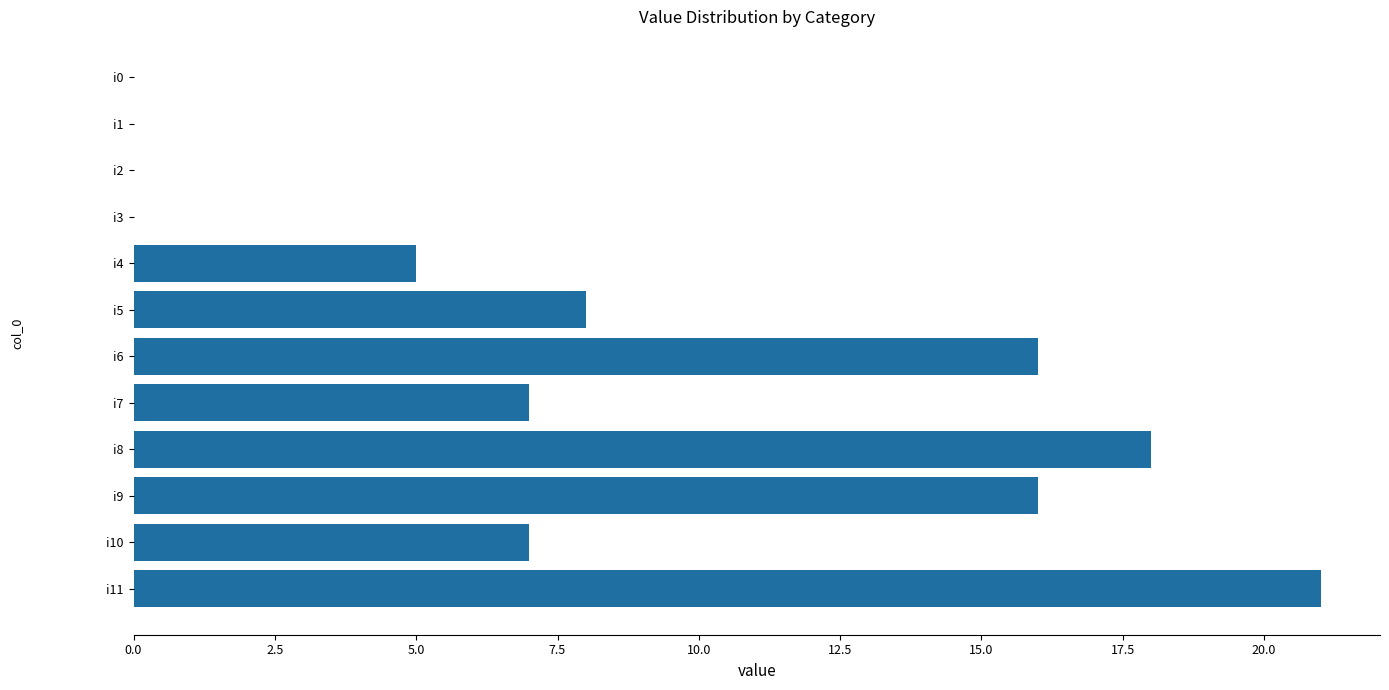

Reading top to bottom, list all the values displayed in this chart.

i0=0	i1=0	i2=0	i3=0	i4=5	i5=8	i6=16	i7=7	i8=18	i9=16	i10=7	i11=21